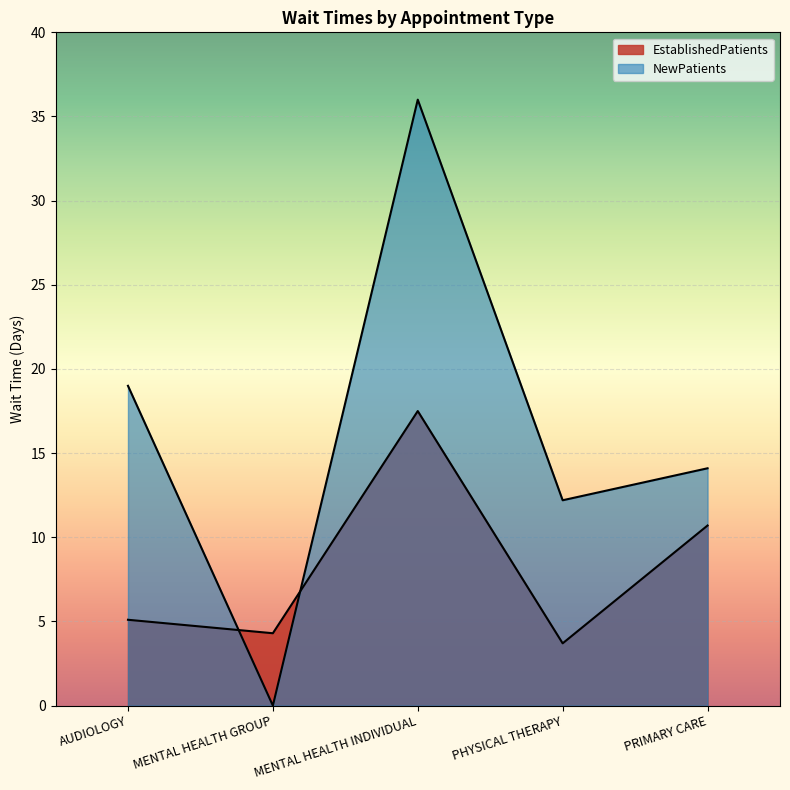

What is the difference between the maximum and minimum values in the NewPatients series?

36.0